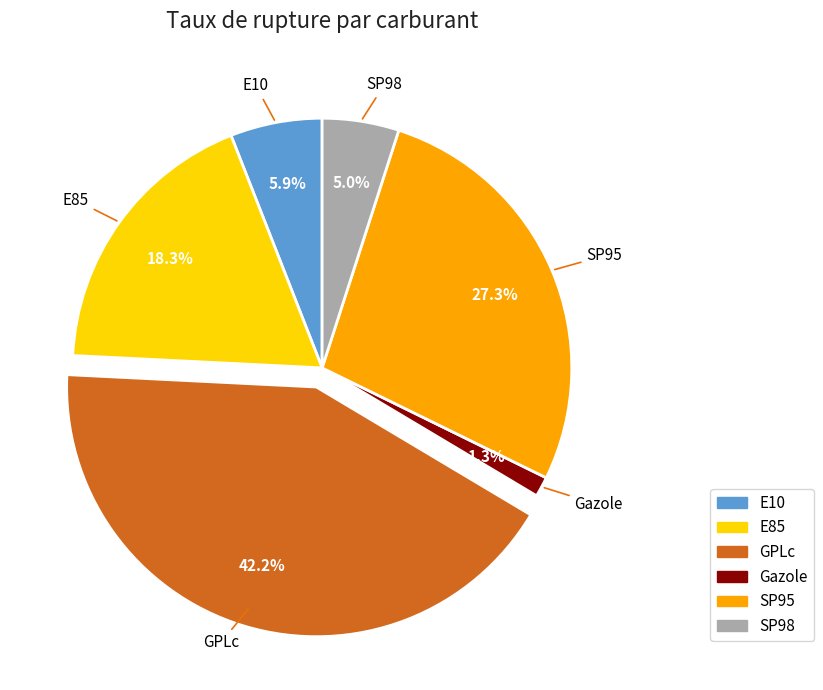

To the nearest percent, what portion does SP98 represent?

5%